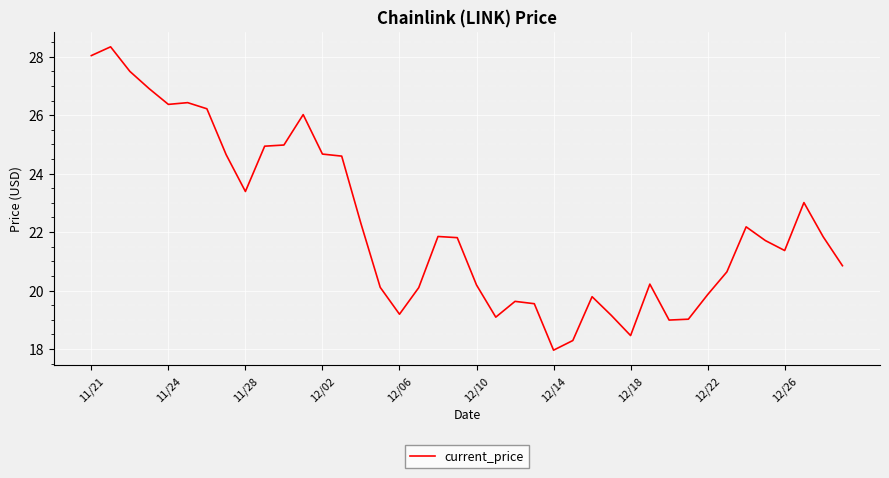

Is this an area chart (filled region under the line)?

No